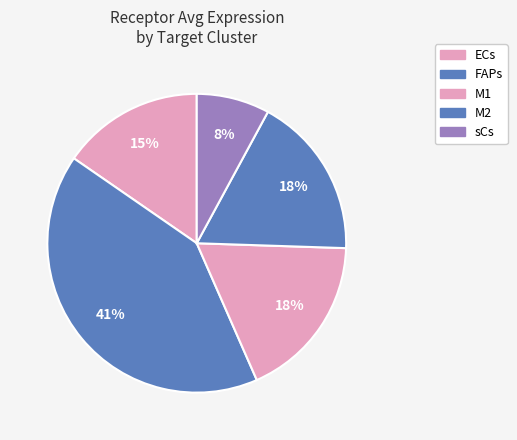

How many slices are in this pie chart?

5